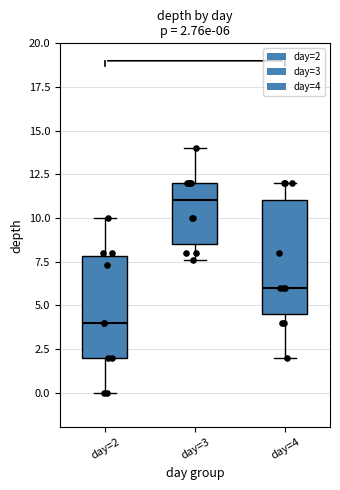

Which box has the lowest median line?

day=2